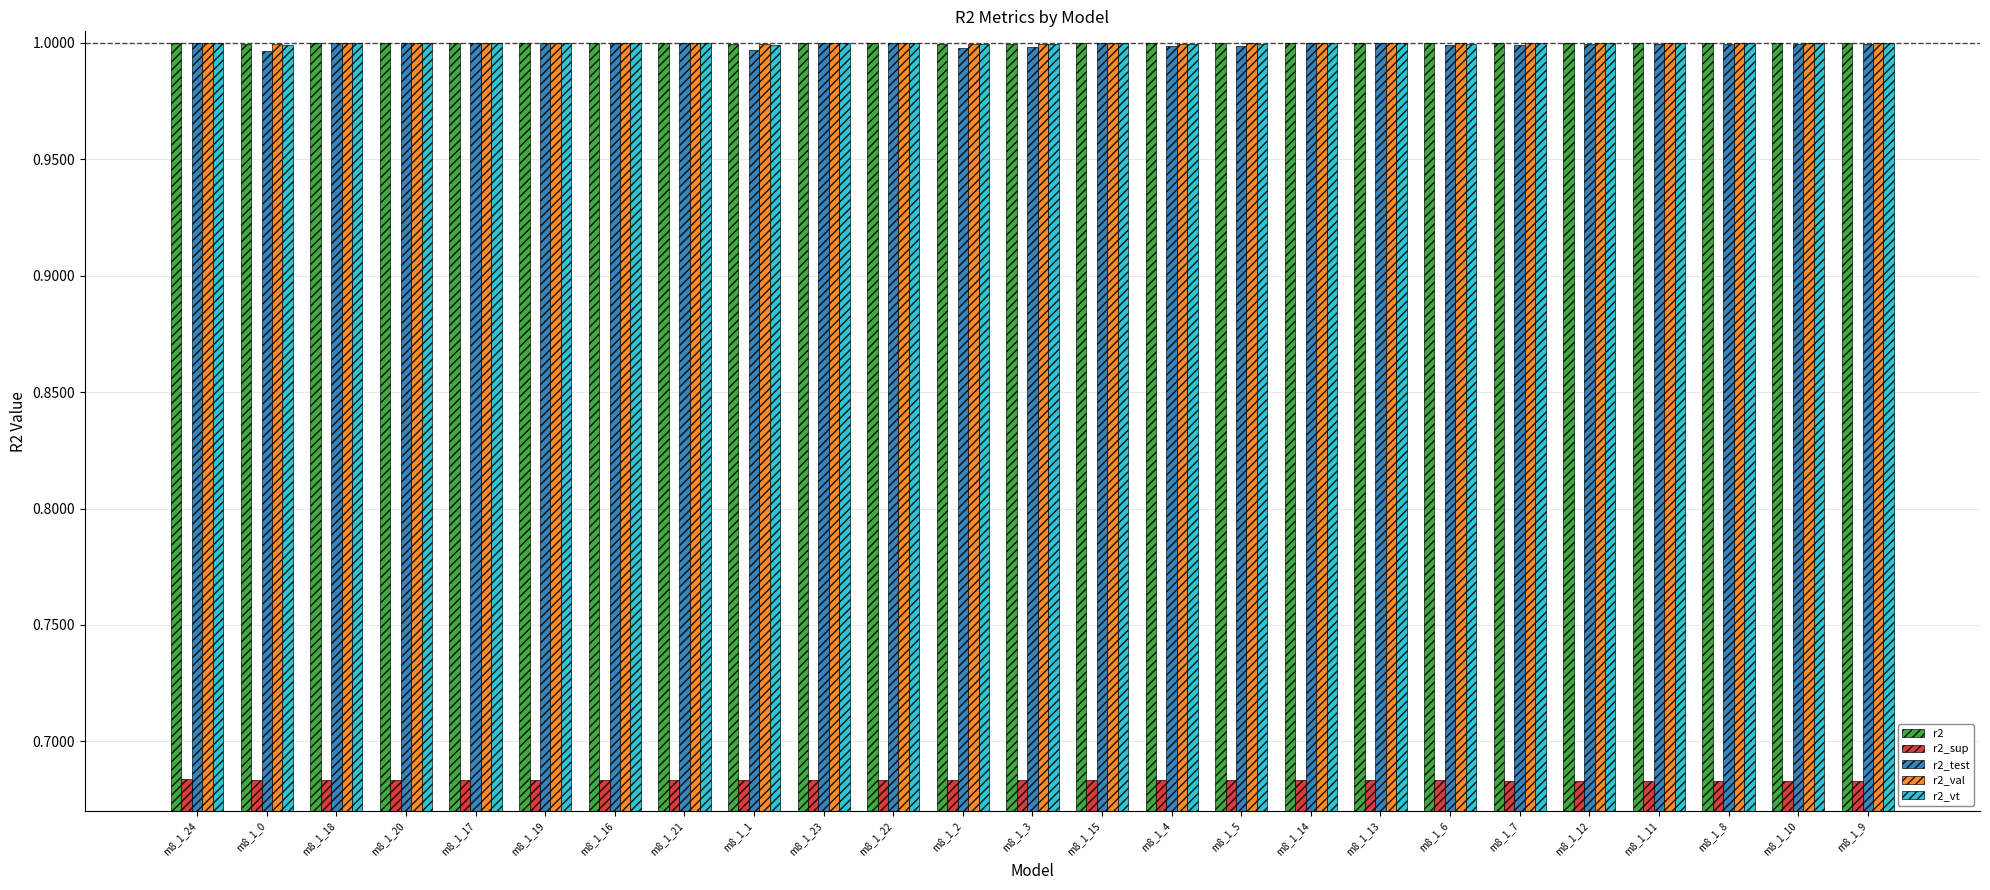

True or false: r2_sup has a value of 0.4 at m8_1_18.

False